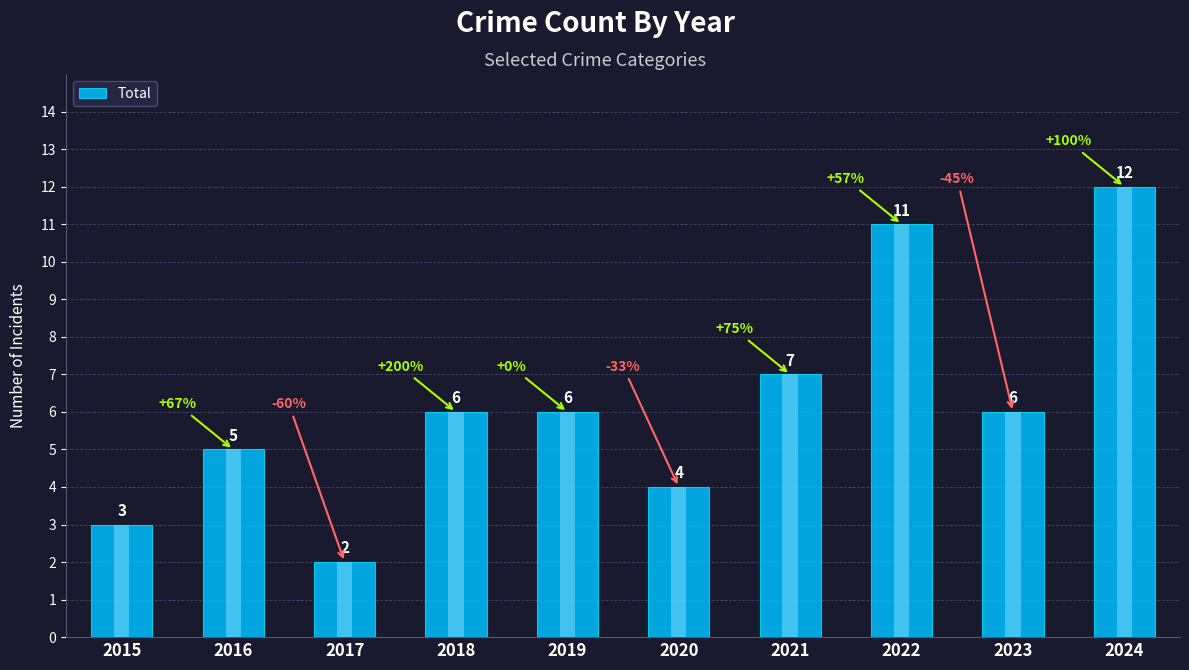

What is the ratio of the value at 2020 to the value at 2019?

0.7